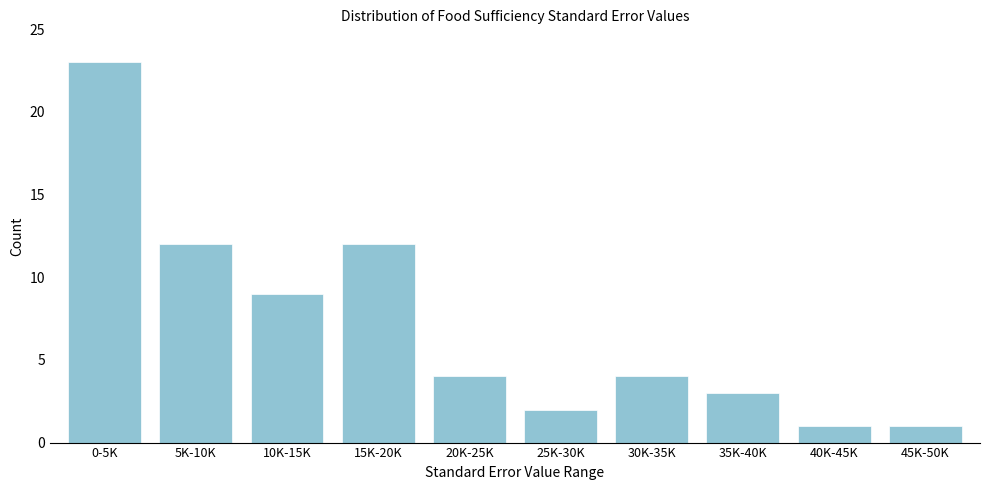

Reading left to right, list all the values displayed in this chart.

0-5K=23	5K-10K=12	10K-15K=9	15K-20K=12	20K-25K=4	25K-30K=2	30K-35K=4	35K-40K=3	40K-45K=1	45K-50K=1